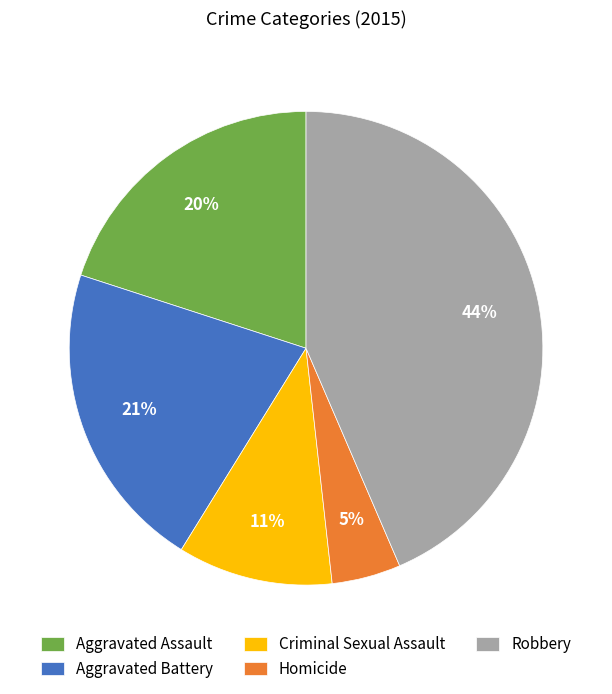

Is the sum of Robbery and Aggravated Assault greater than half?

Yes